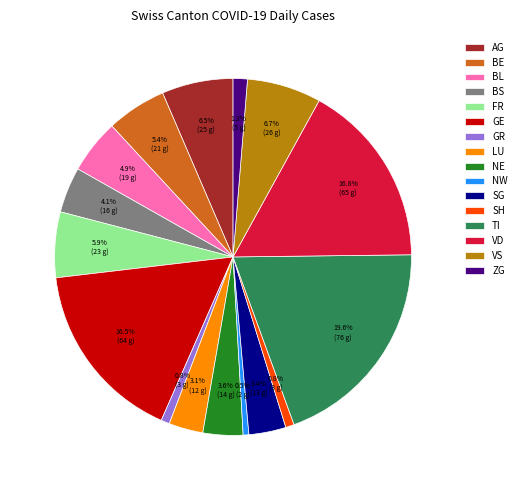

What is the ratio of the value at TI to the value at FR?

3.3